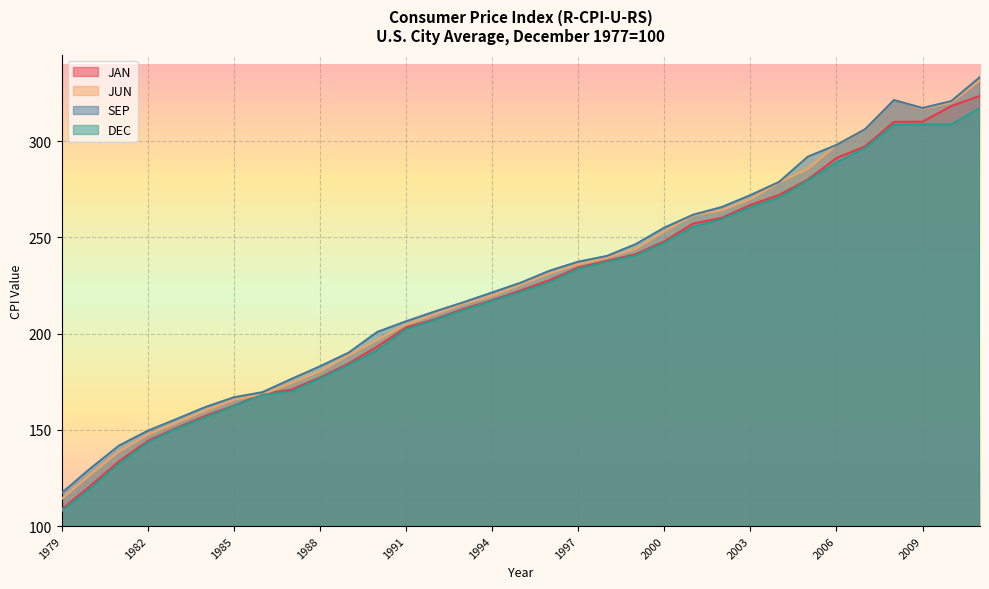

True or false: JAN and SEP intersect in this chart.

False